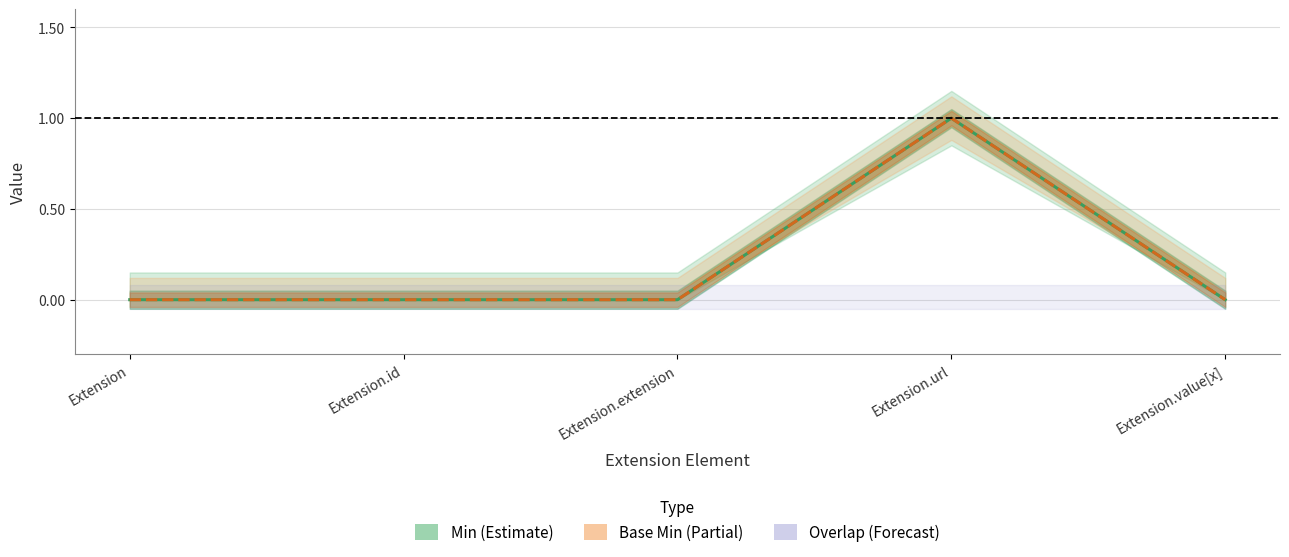

Reading right to left, extract all data points from this chart.

Min: Extension.value[x]=0	Extension.url=1	Extension.extension=0	Extension.id=0	Extension=0
Base Min: Extension.value[x]=0	Extension.url=1	Extension.extension=0	Extension.id=0	Extension=0